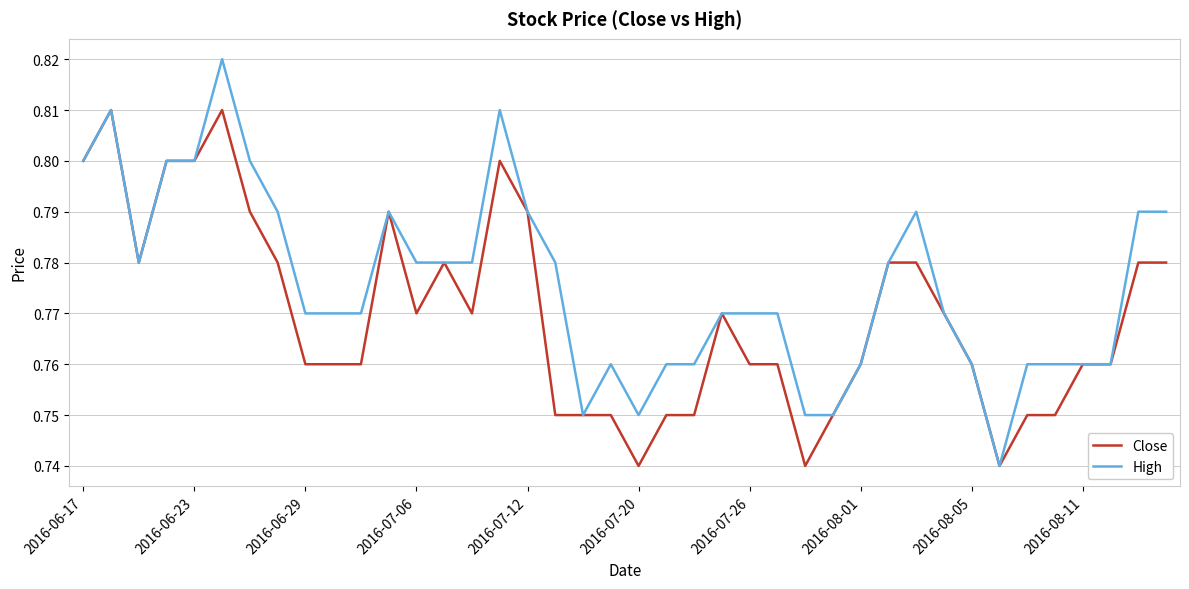

Which series has the largest total across all categories?

High